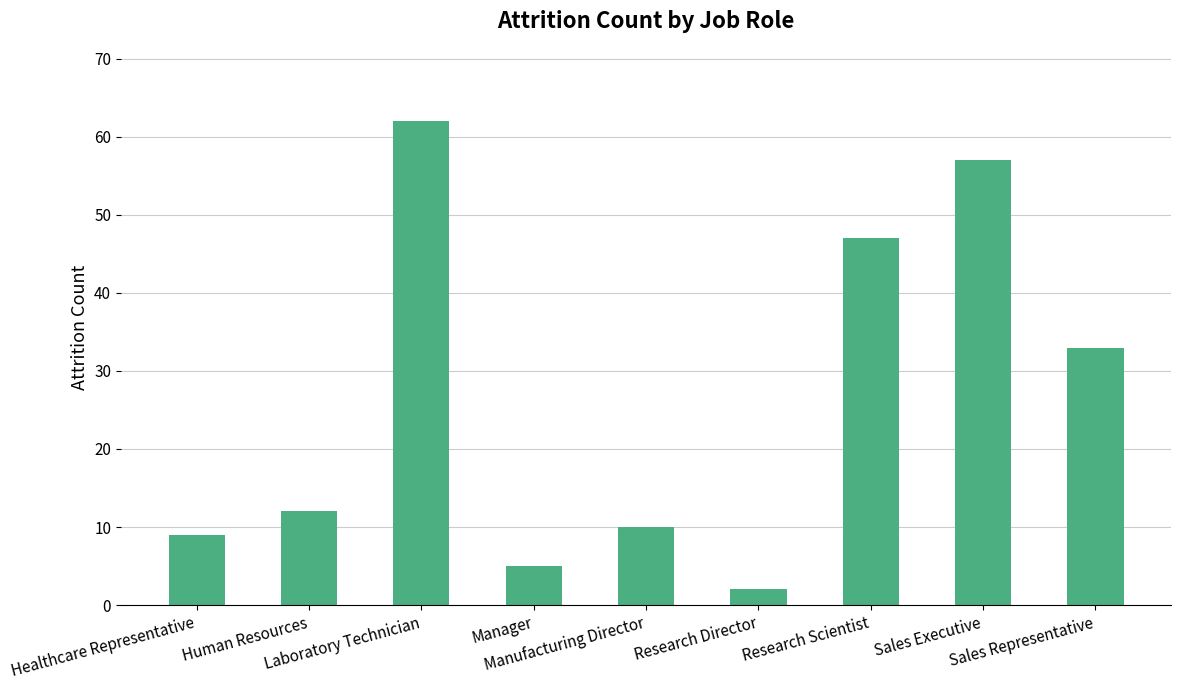

Does the chart contain any negative values?

No